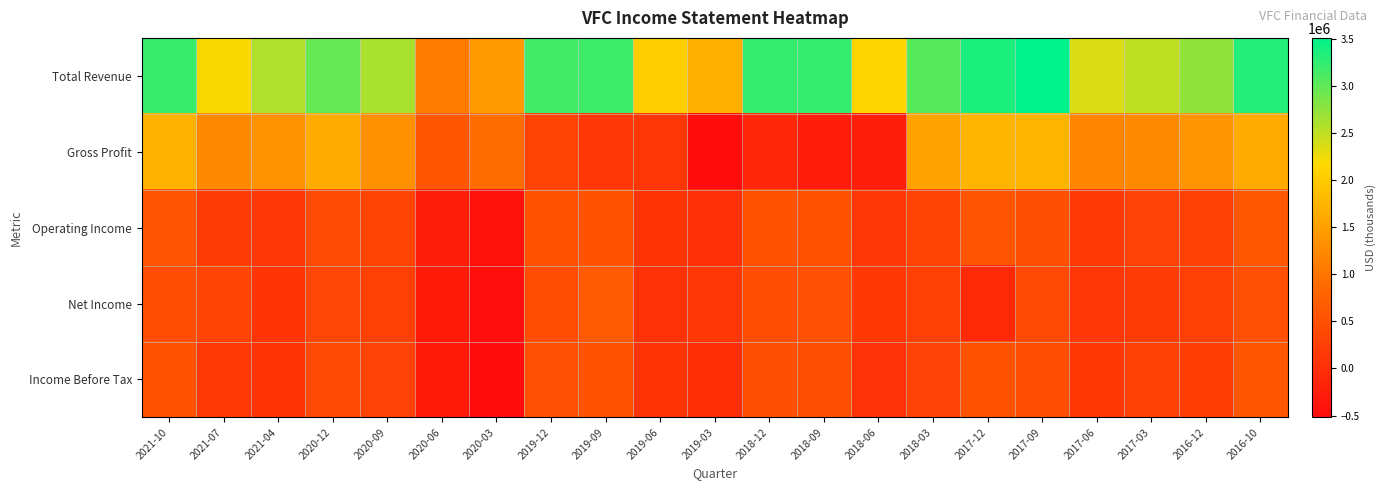

Rank the series by their maximum value, from lowest to highest.

Income Before Tax, Operating Income, Net Income, Gross Profit, Total Revenue